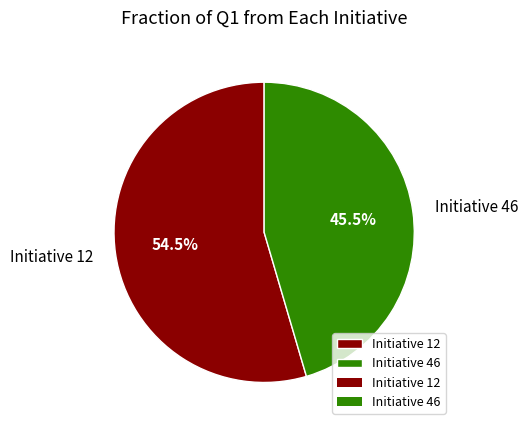

What is the total percentage of Initiative 46 and Initiative 12?

100.0%